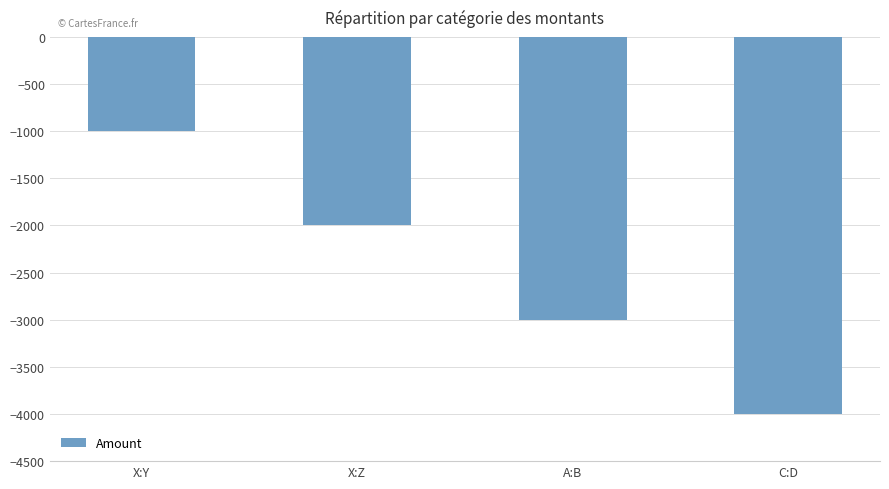

Reading left to right, what are all the values shown in this chart?

-1000	-2000	-3000	-4000